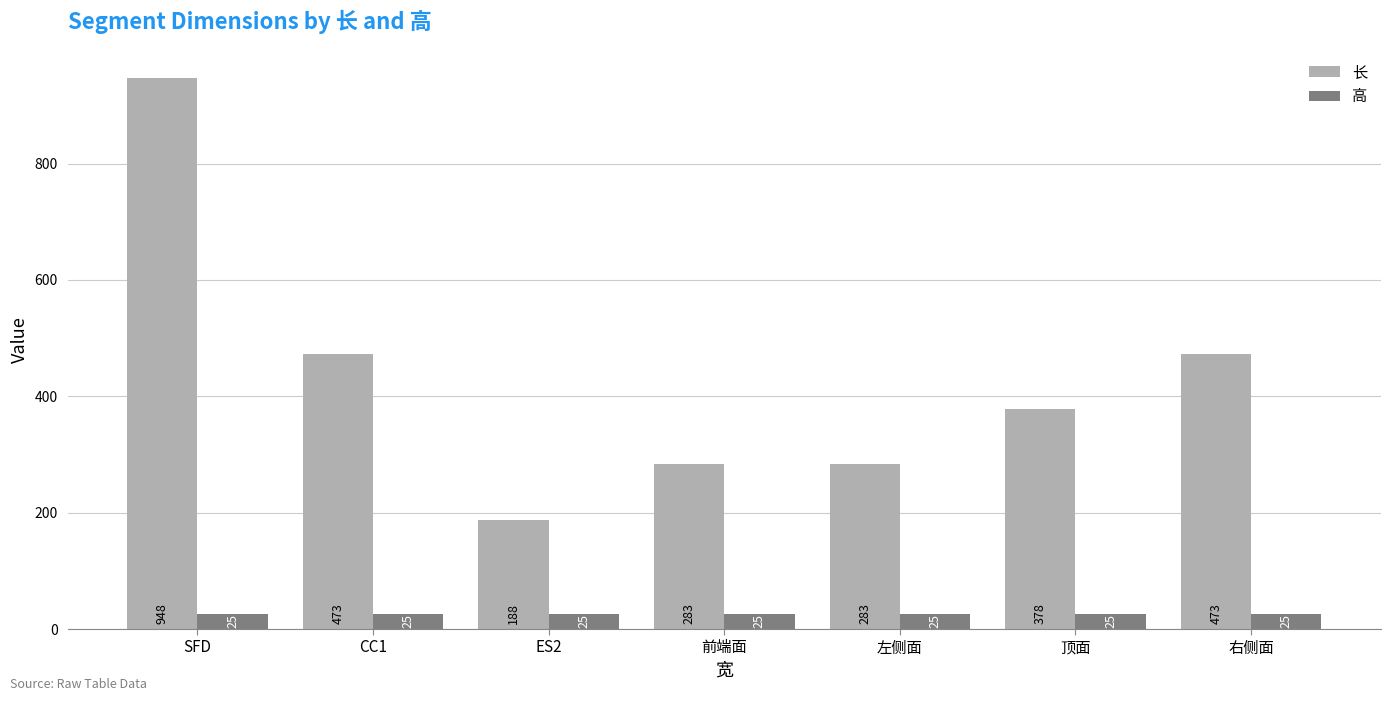

Which category has the lowest value in the 长 series?

ES2